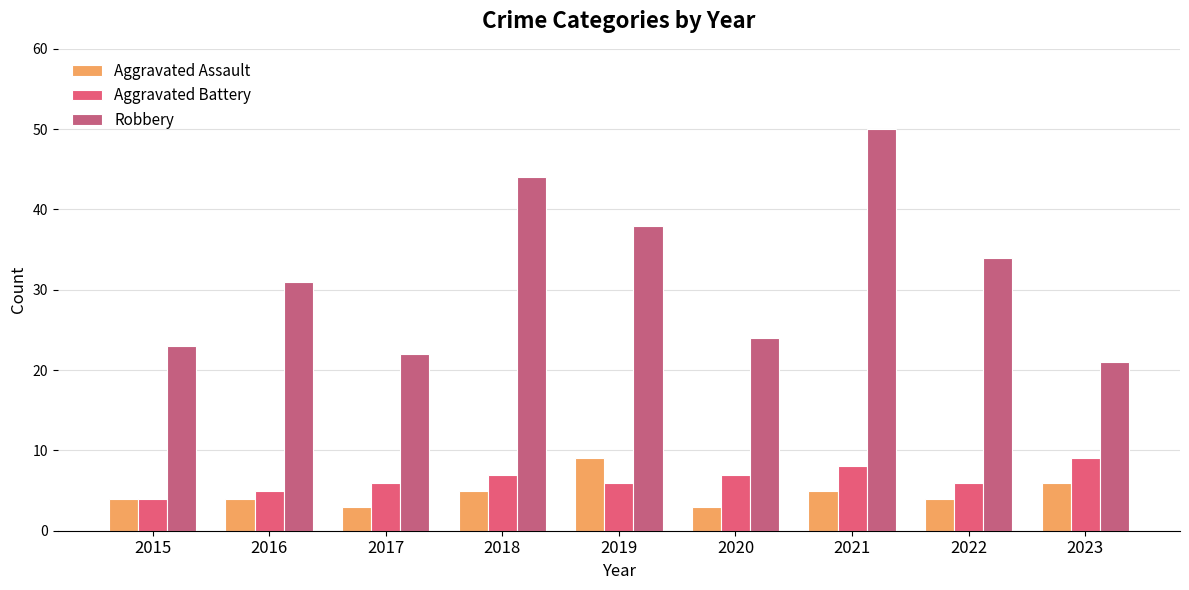

Between 2019 and 2023, which series saw the biggest shift?

Robbery